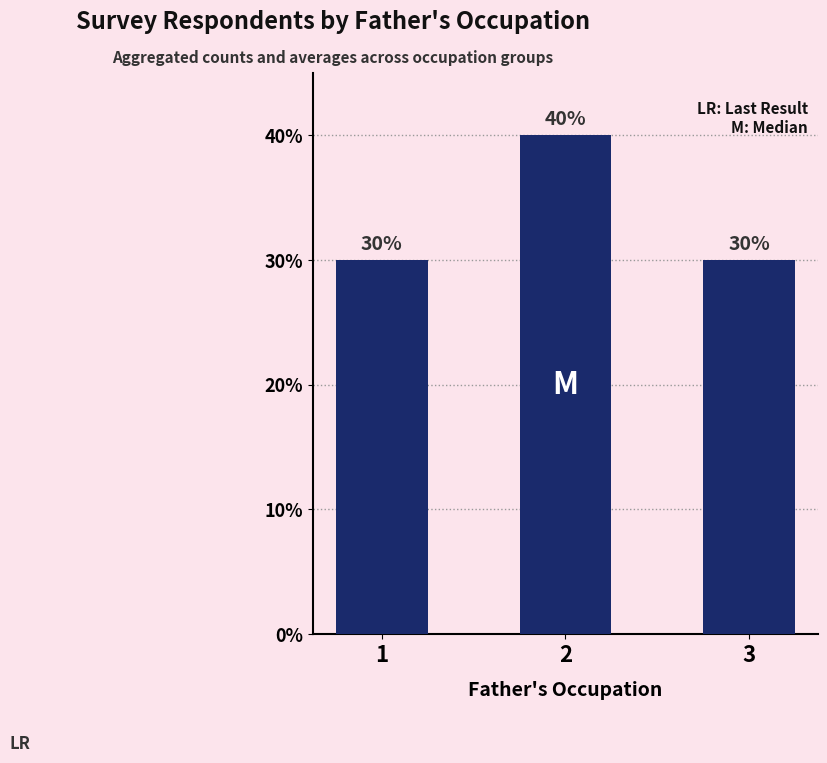

Are the bars horizontal?

No